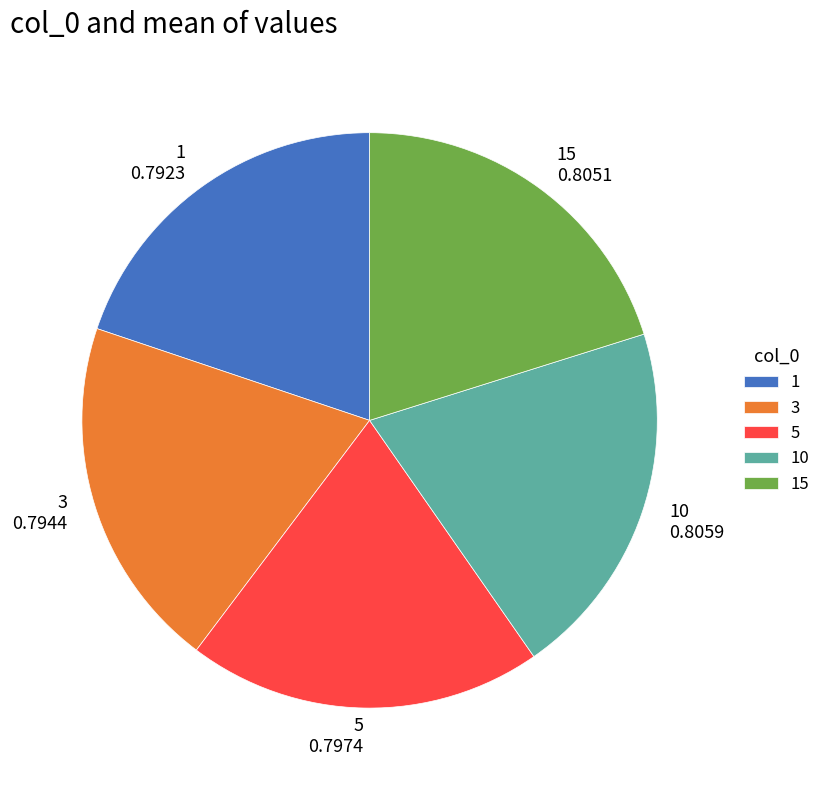

Combined, do 3 and 5 account for over 50%?

No